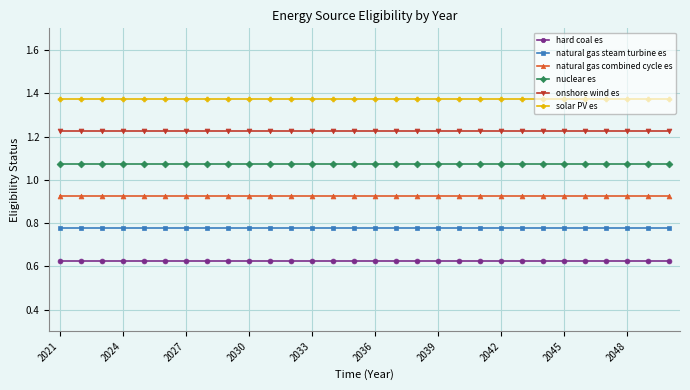

Which series has the largest total across all categories?

solar PV es